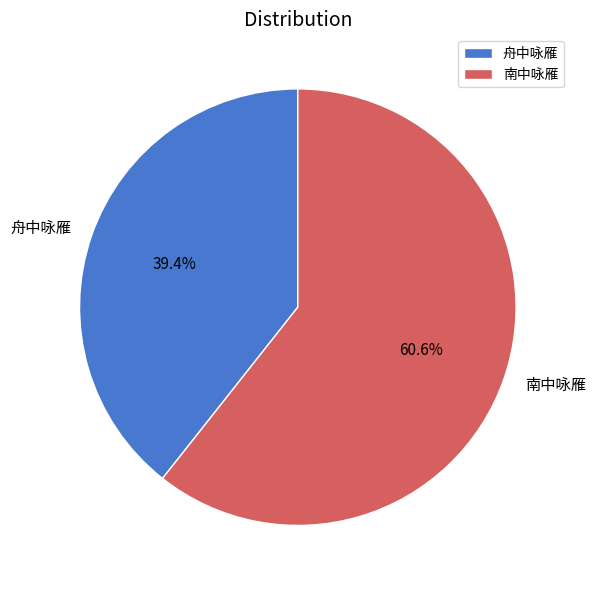

To the nearest percent, what is the average slice percentage?

50%